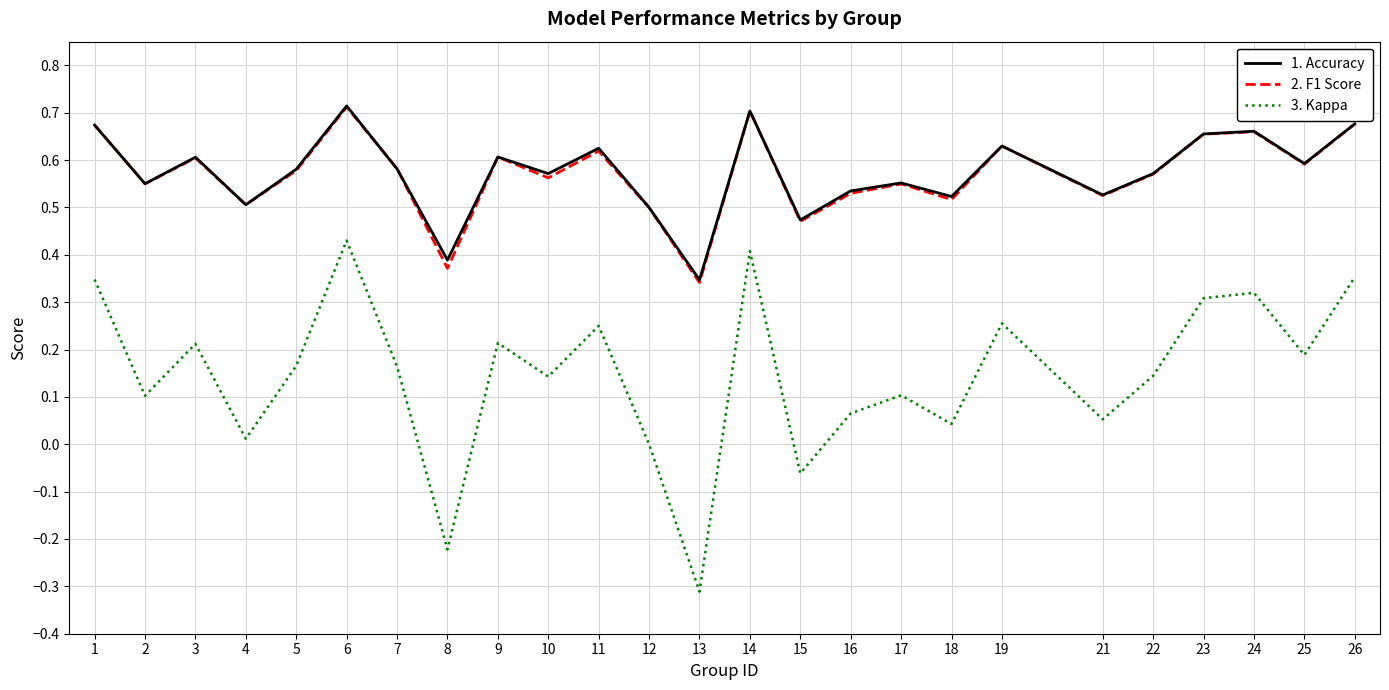

True or false: 3. Kappa and 2. F1 Score intersect in this chart.

False